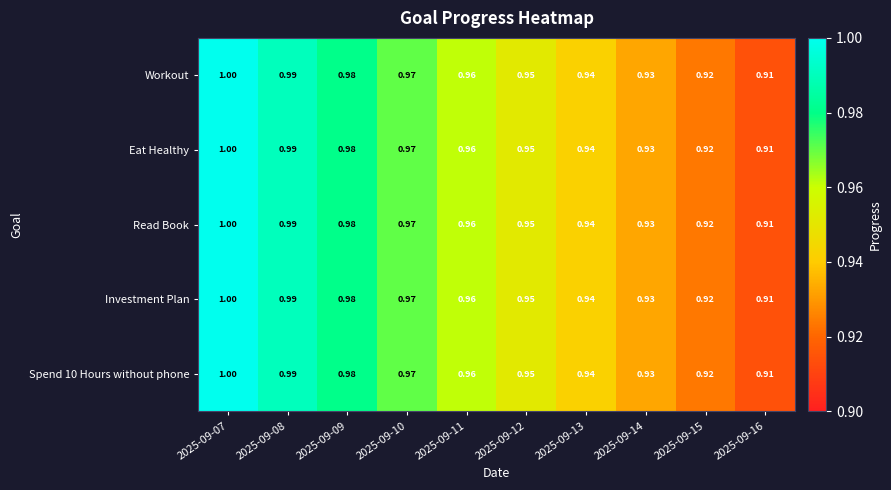

At which category does the chart reach its peak across all series?

2025-09-07